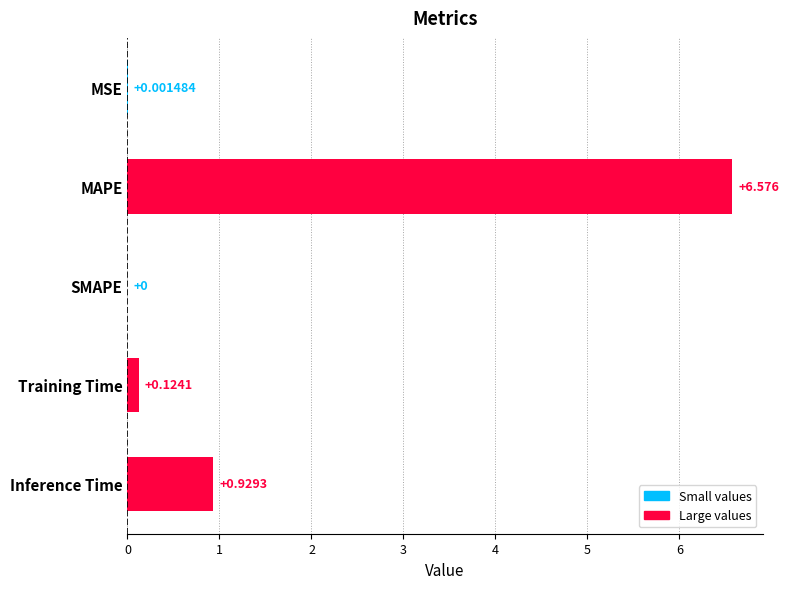

What is the maximum value shown in the chart?

6.6